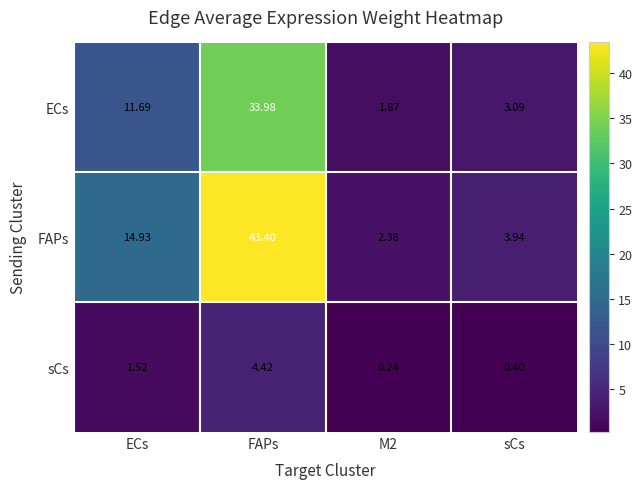

Rank the series by their maximum value, from highest to lowest.

FAPs, ECs, sCs